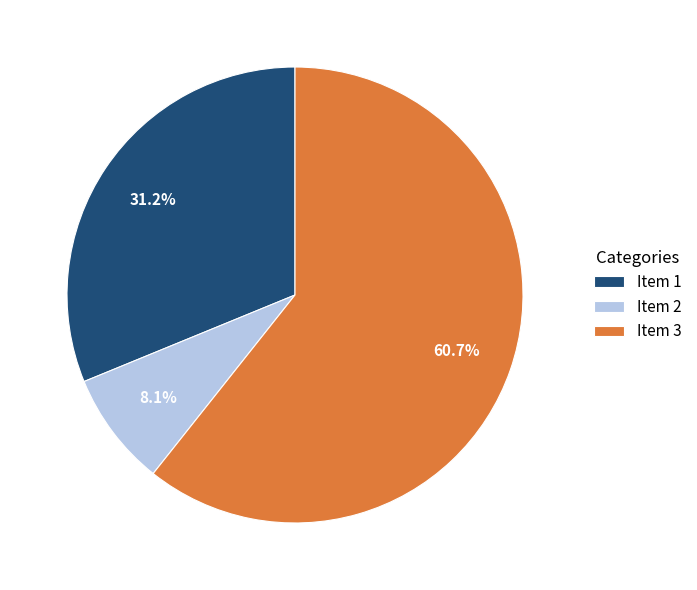

To the nearest percent, what is the combined percentage of Item 3 and Item 1?

92%